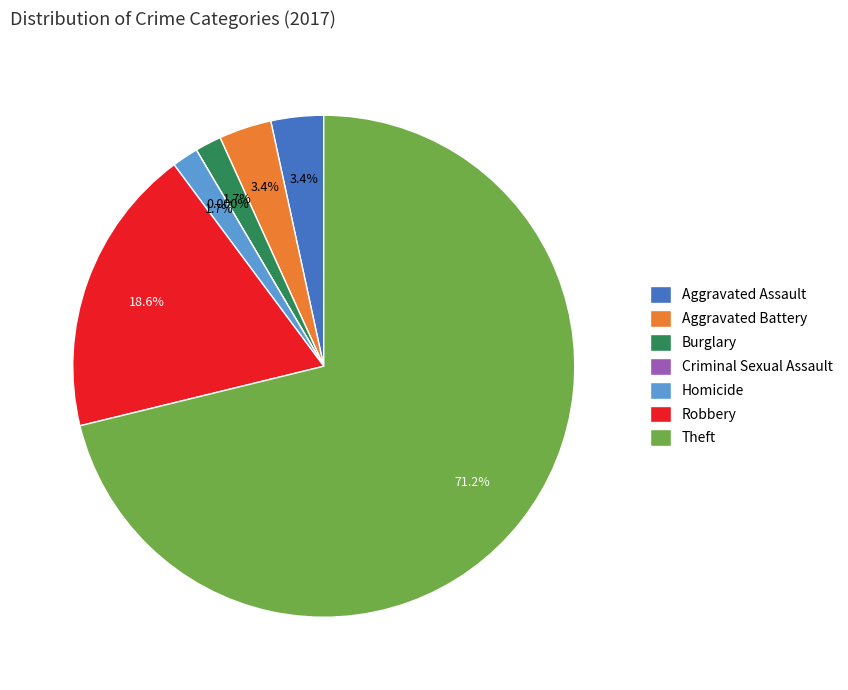

Which has a higher value, Homicide or Criminal Sexual Assault?

Homicide